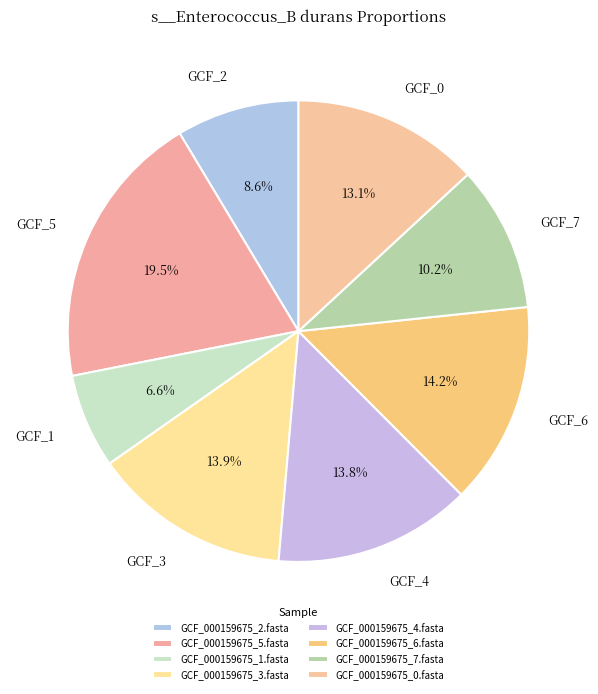

Is GCF_6 the majority of the pie?

No